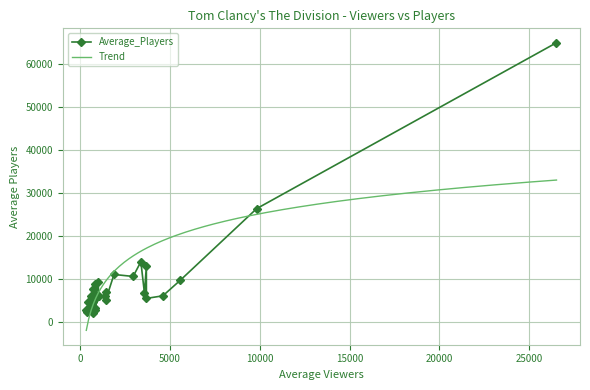

How many values in the Average_Players series exceed 5481?

18